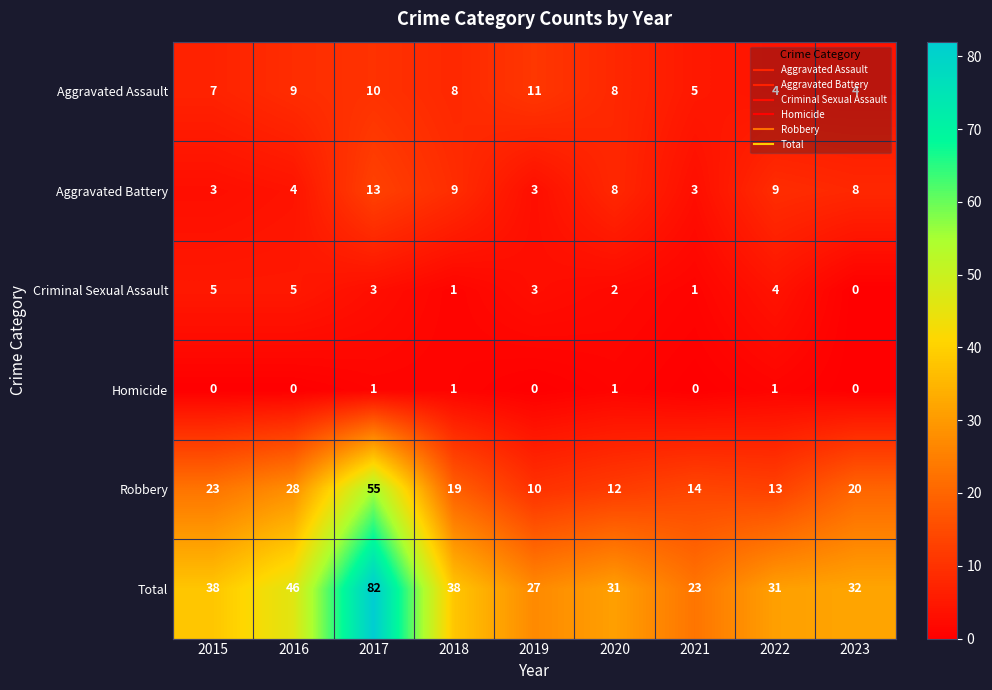

The Total series shows 23 at 2021. True or false?

True